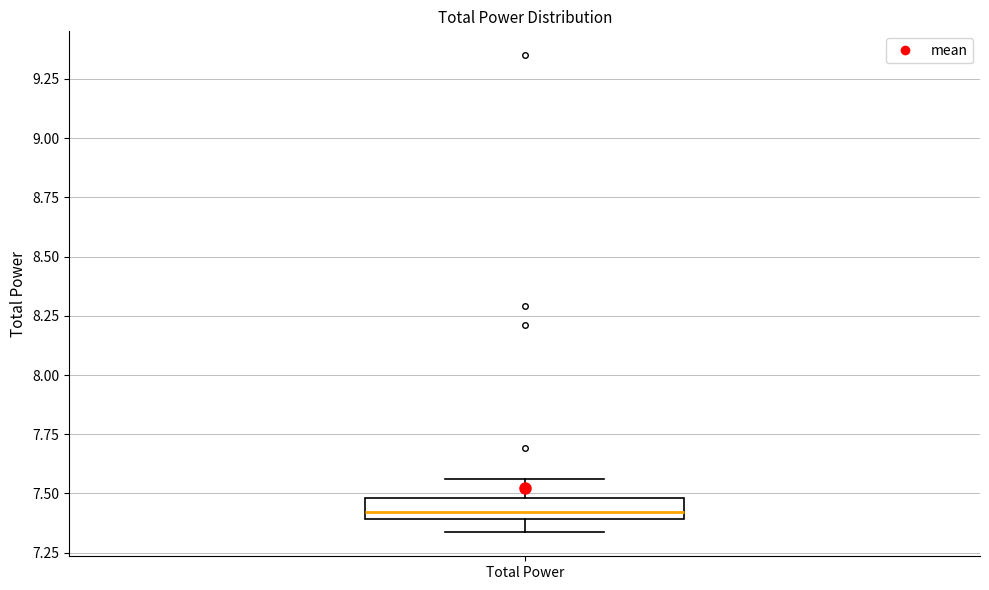

Where does the lower whisker of the box for Total Power end on the y-axis? The values are not printed on the chart, so give them approximately, as read against the axis.

7.35